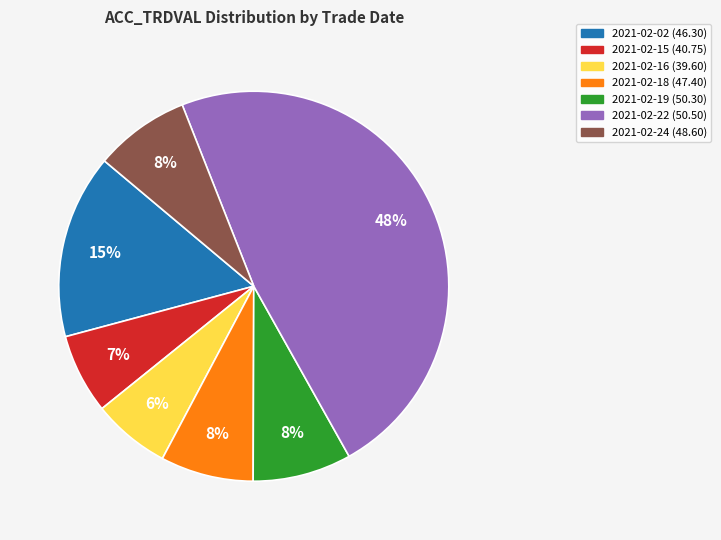

To the nearest percent, what is the average slice percentage?

14%